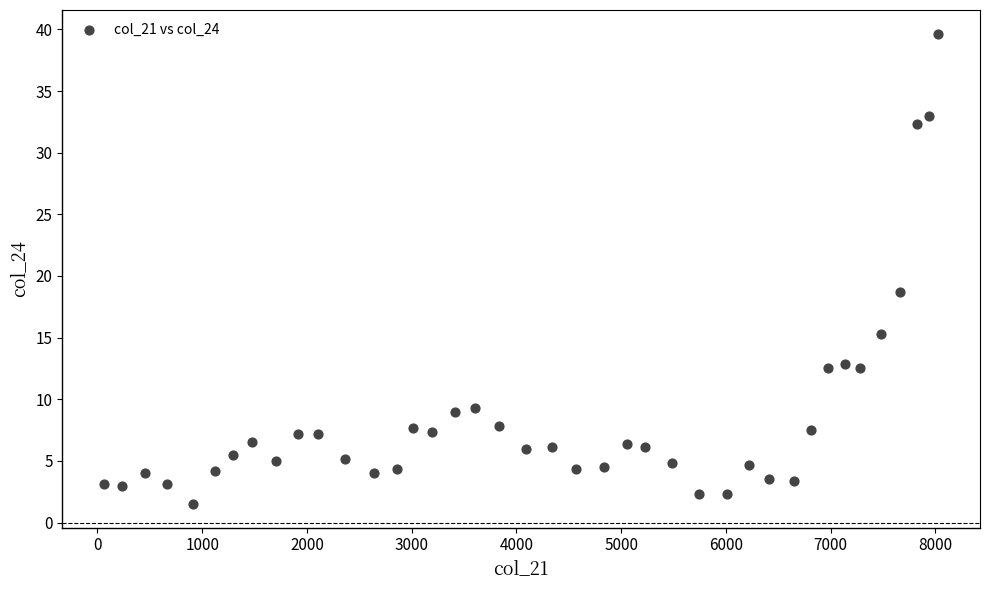

What Y value in the scatter plot is closest to 20?

18.7